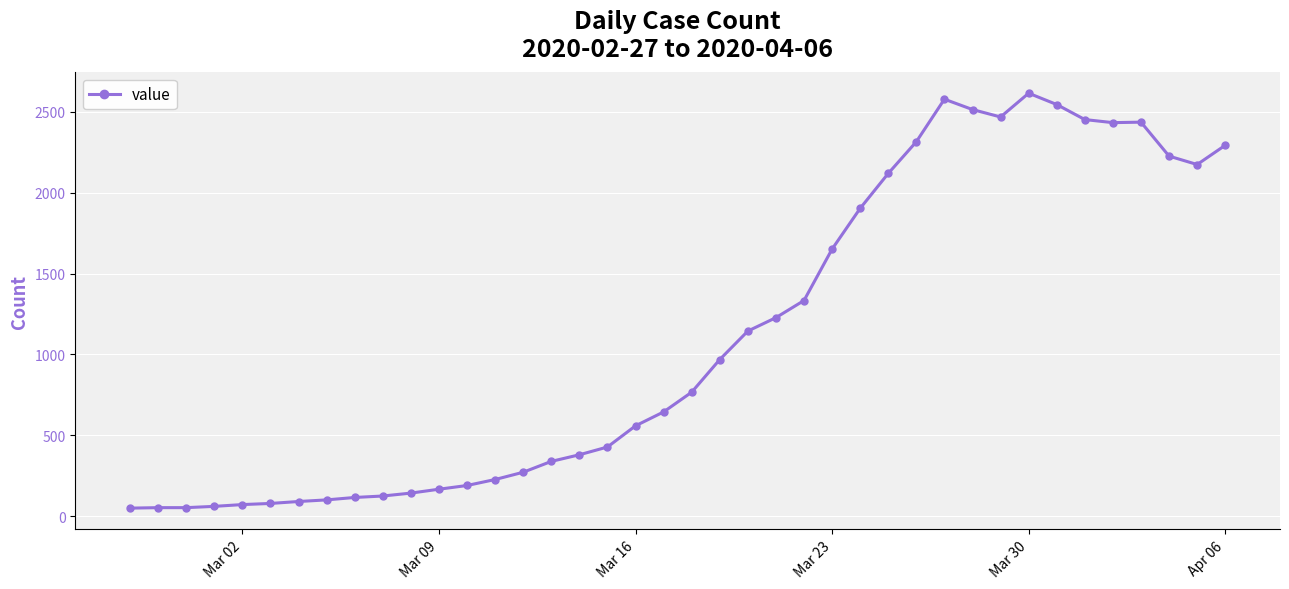

How many values are below 766?

20